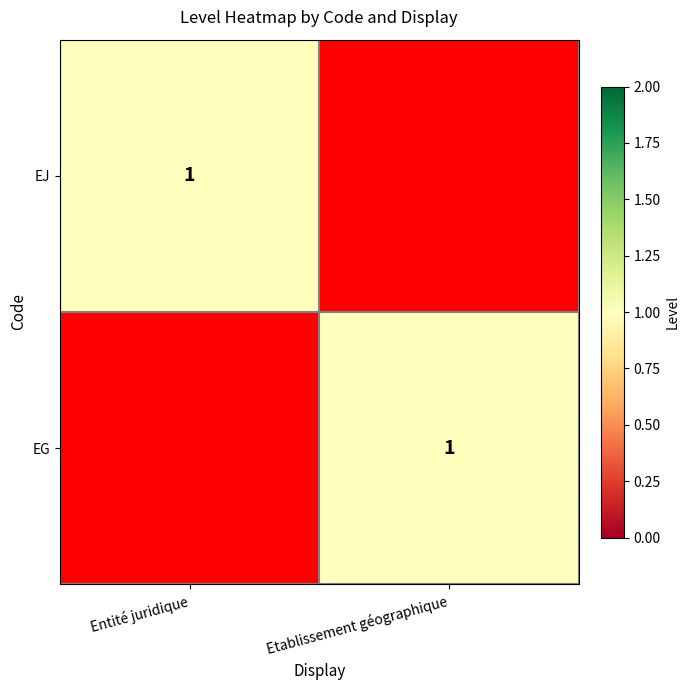

What is the difference between the highest and lowest values at Etablissement géographique?

1